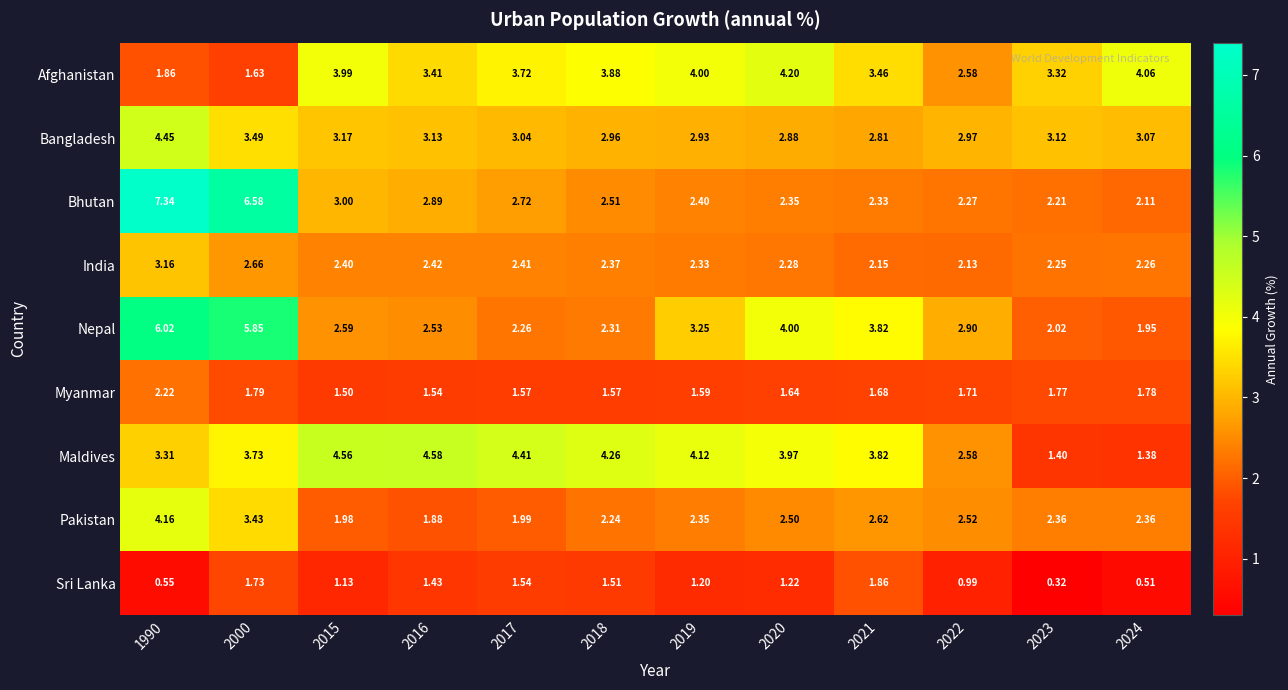

Which series has the largest total across all categories?

Maldives